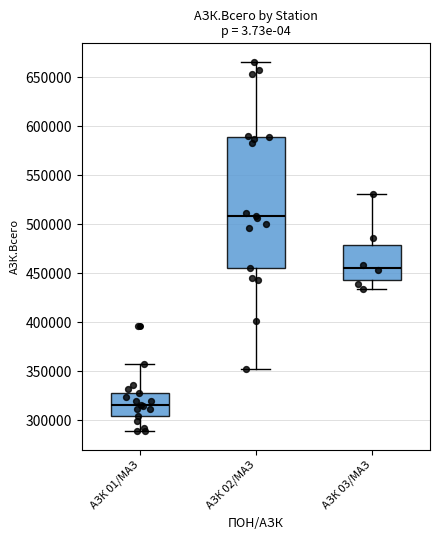

Reading left to right, transcribe this box plot: for each box, give where its median line is, the range the box spans, and where its two whiskers end, as read against the y-axis. The values are not printed on the chart, so give them approximately, as read against the axis.

АЗК 01/МАЗ: median 315000, box 305000 to 330000, whiskers 290000 to 355000
АЗК 02/МАЗ: median 510000, box 455000 to 590000, whiskers 350000 to 665000
АЗК 03/МАЗ: median 455000, box 445000 to 480000, whiskers 435000 to 530000